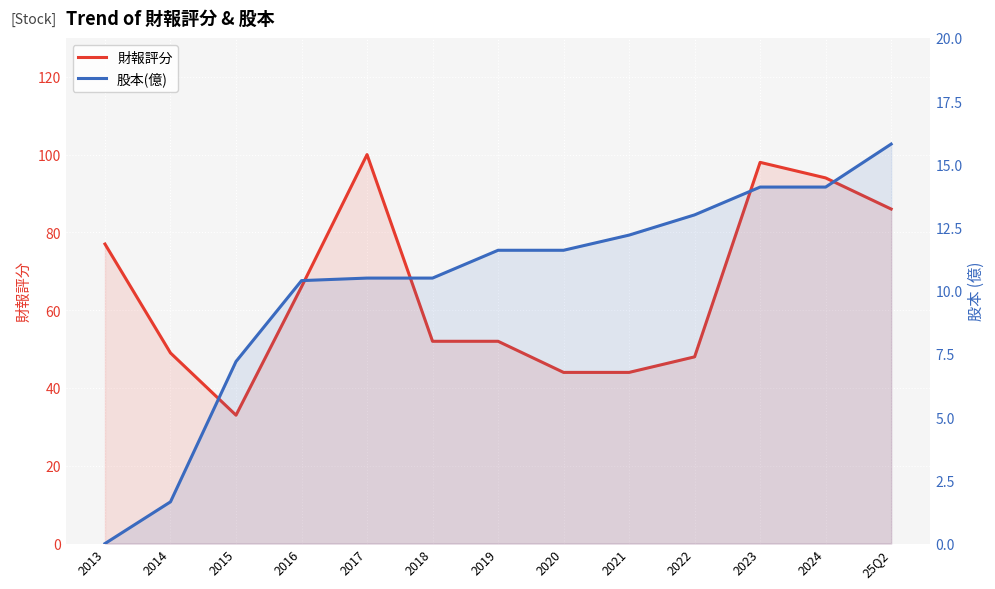

True or false: 財報評分 has a value of 93.1 at 2019.

False